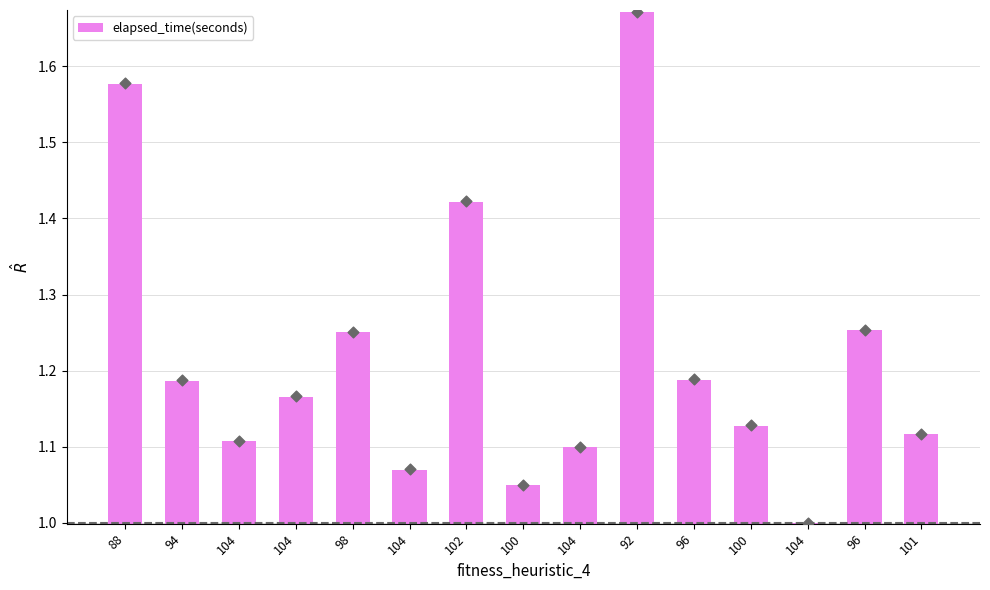

Approximately how many times larger is the value at 104 compared to 100?

0.9